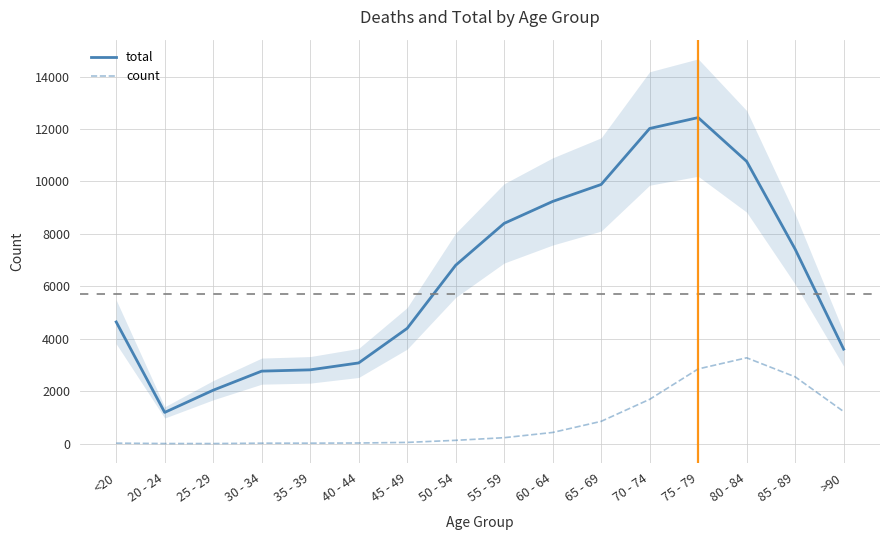

Which label corresponds to the largest value in the chart?

75 - 79